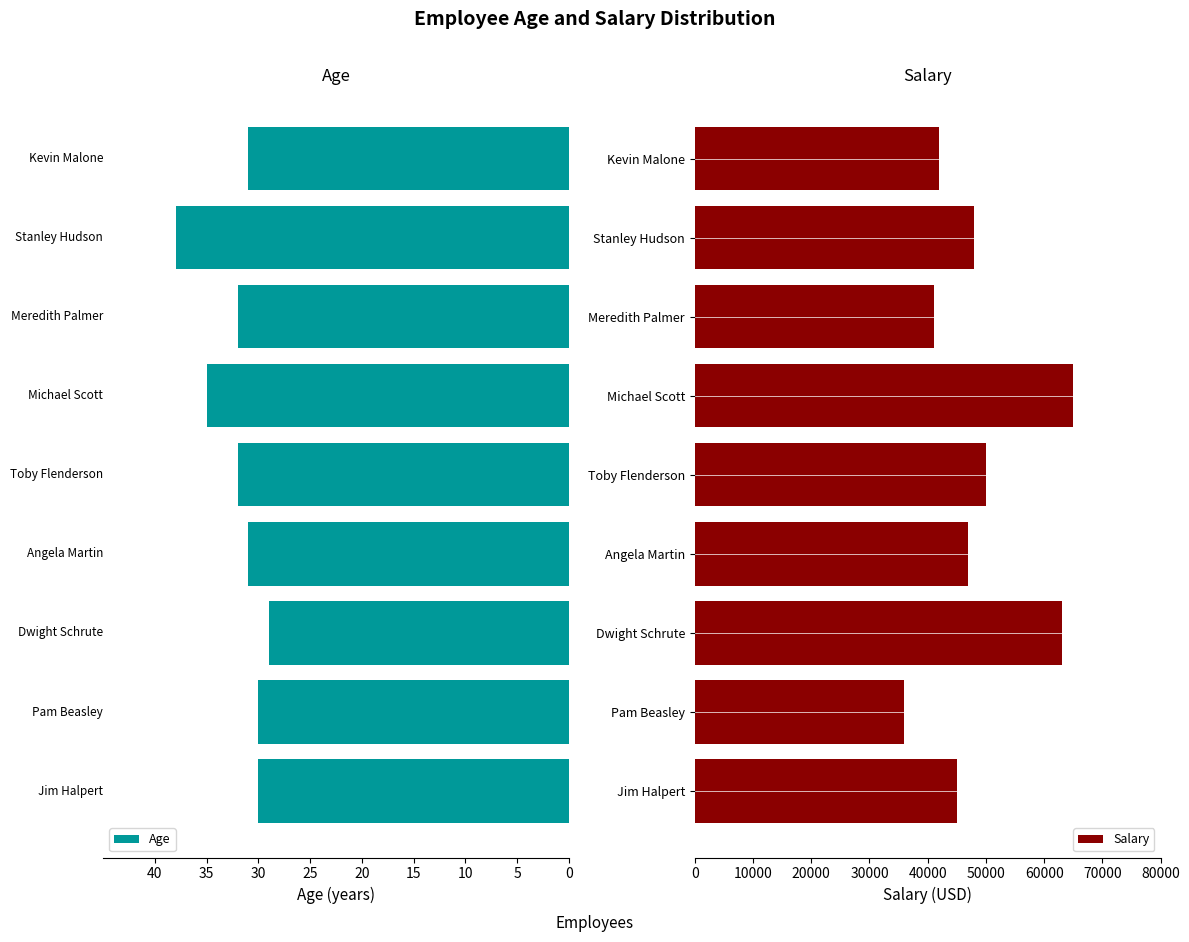

How many values in the Age series exceed -31?

3